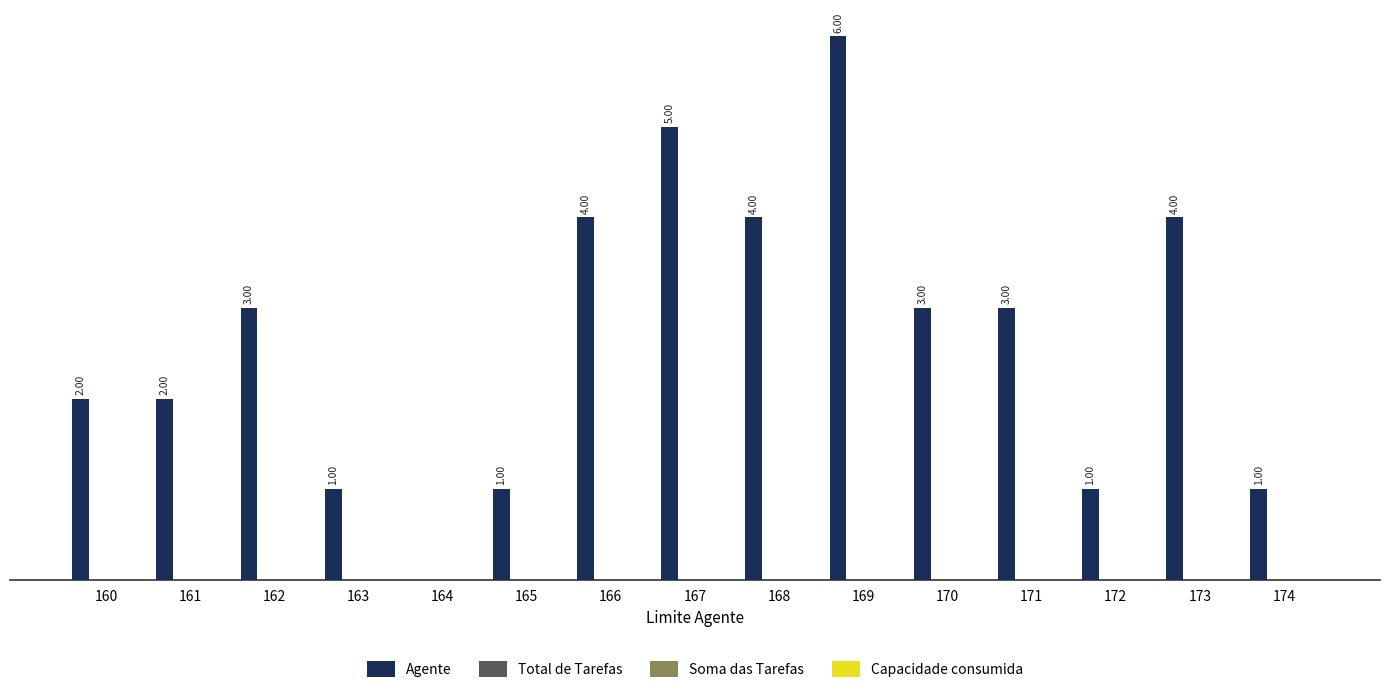

Reading left to right, extract all data points from this chart.

Agente: 2	2	3	1	0	1	4	5	4	6	3	3	1	4	1
Total de Tarefas: 0	0	0	0	0	0	0	0	0	0	0	0	0	0	0
Soma das Tarefas: 0	0	0	0	0	0	0	0	0	0	0	0	0	0	0
Capacidade consumida: 0	0	0	0	0	0	0	0	0	0	0	0	0	0	0